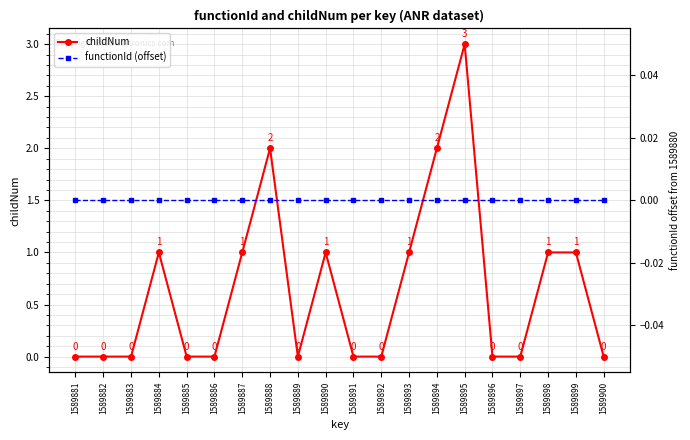

List the series in order of their overall mean, highest first.

childNum, functionId (offset)